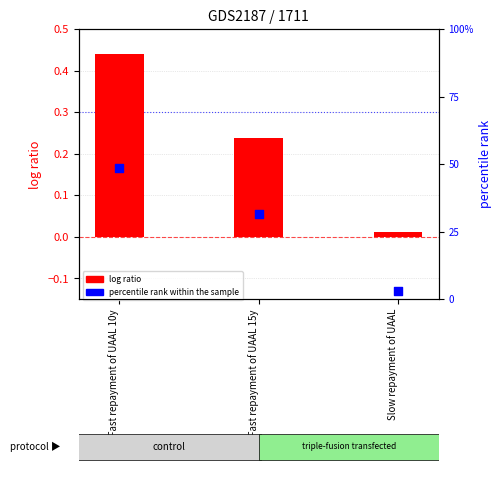

At which category is the sum across all series the highest?

Fast repayment of UAAL 10y